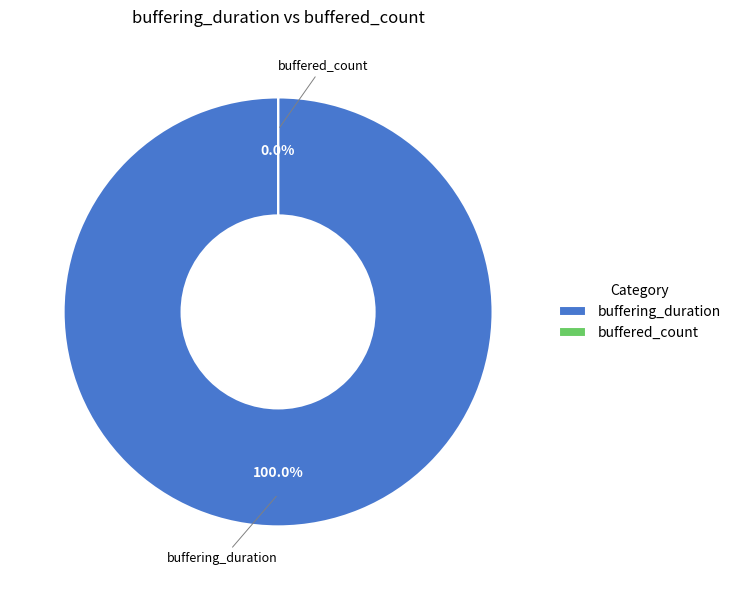

What percentage do buffering_duration and buffered_count together represent?

100.0%